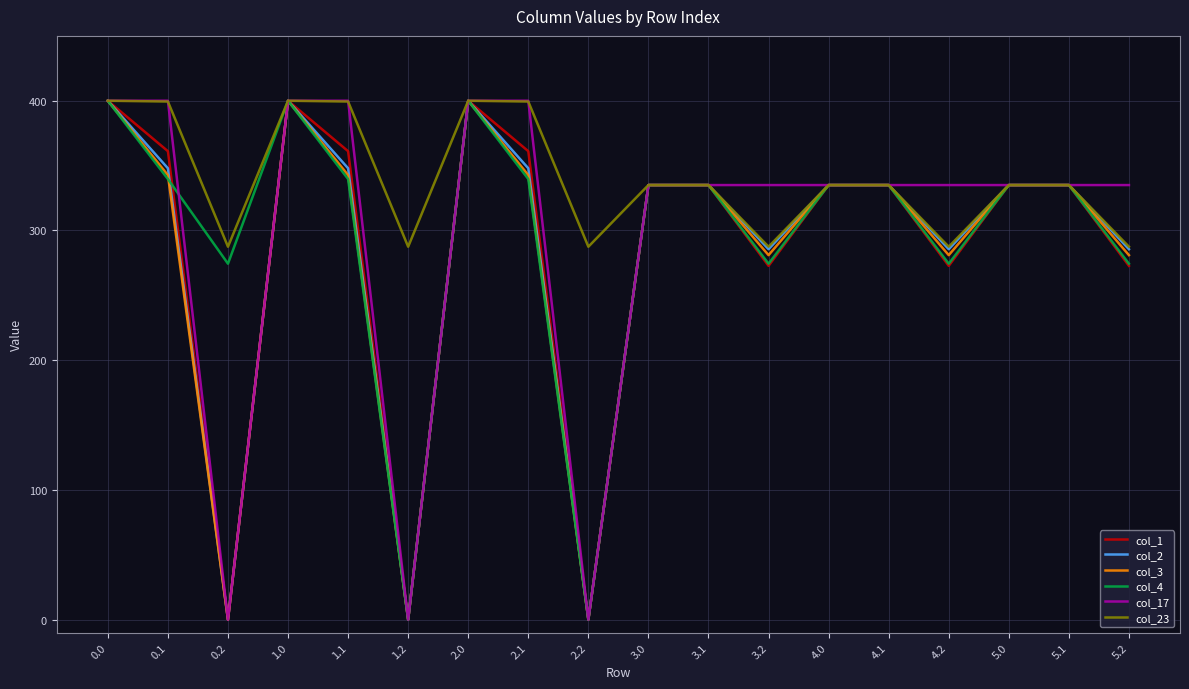

Which series changed the most between 1.1 and 5.2?

col_23